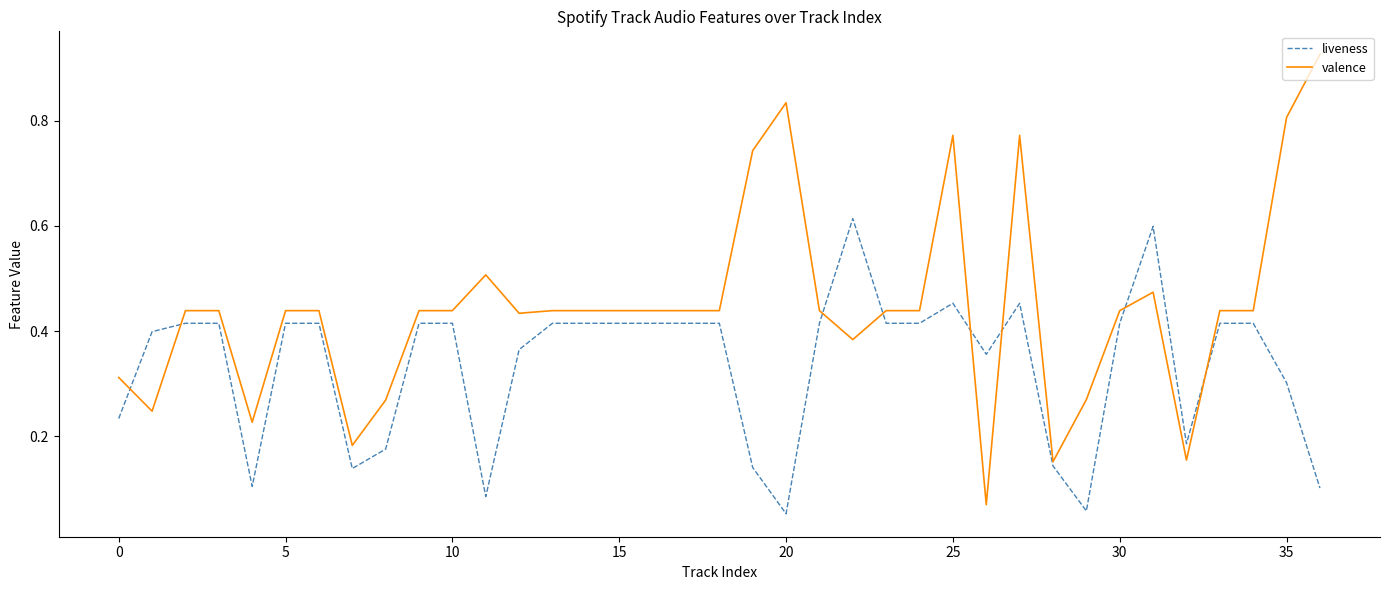

Which series ends up on top after the final intersection of liveness and valence?

valence